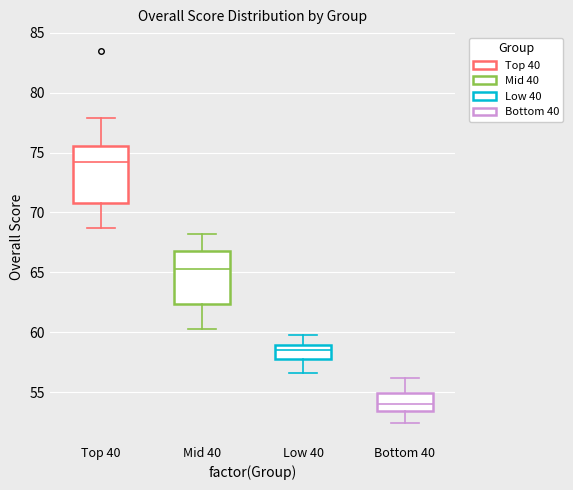

Which box has the highest median line?

Top 40